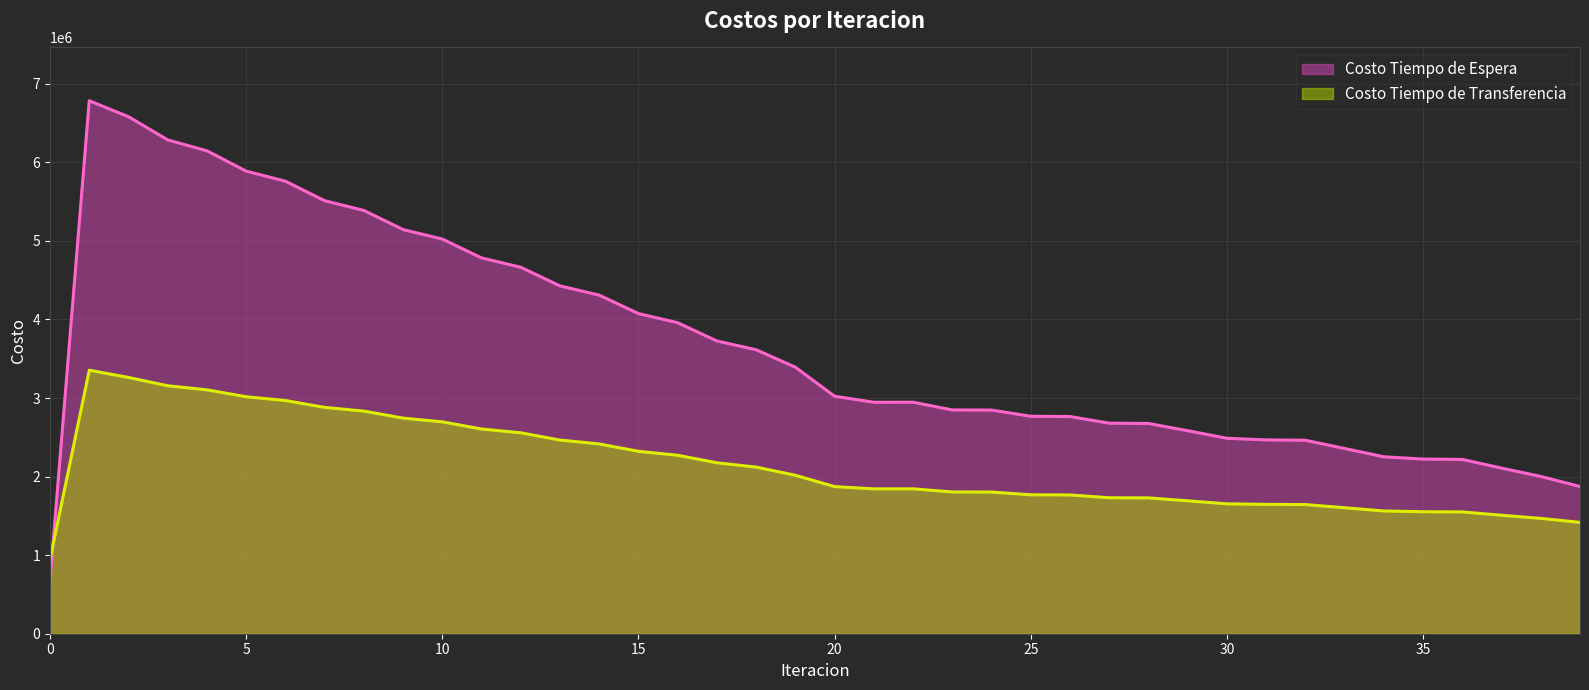

Between 18 and 15, which is larger?

15